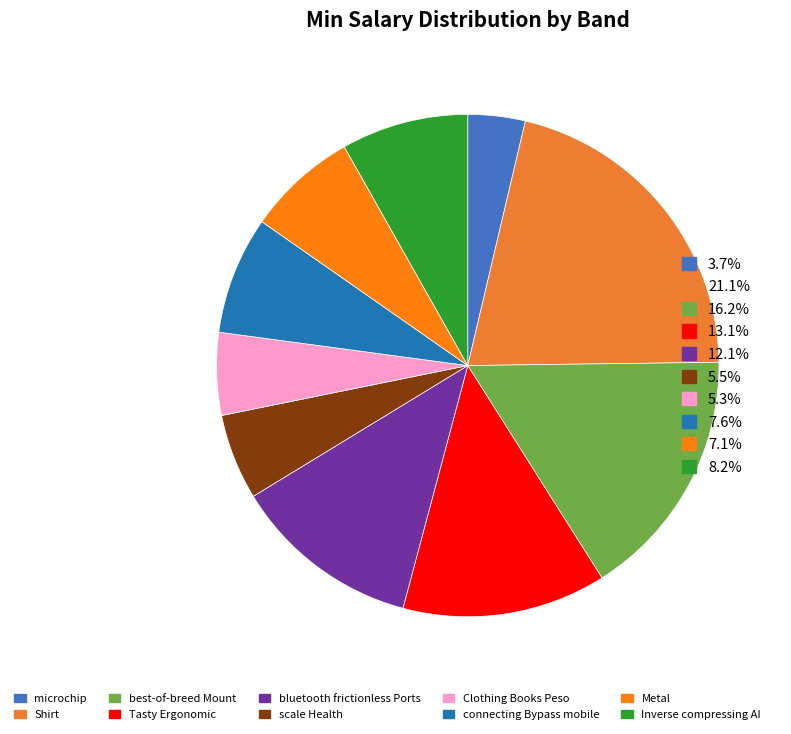

Rank the categories by value from lowest to highest.

microchip, Clothing Books Peso, scale Health, Metal, connecting Bypass mobile, Inverse compressing AI, bluetooth frictionless Ports, Tasty Ergonomic, best-of-breed Mount, Shirt